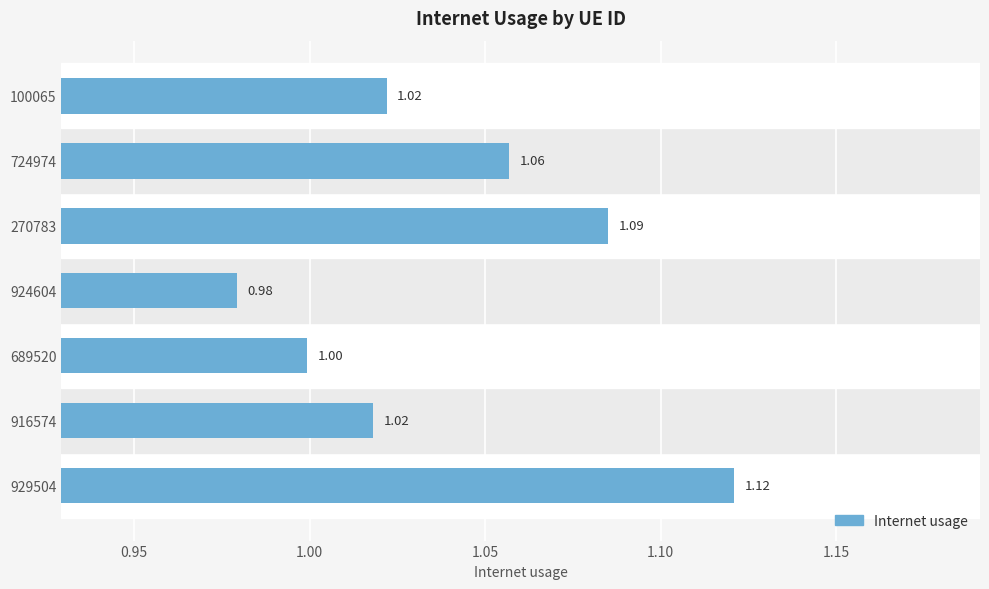

What is the sum of all values?

7.3